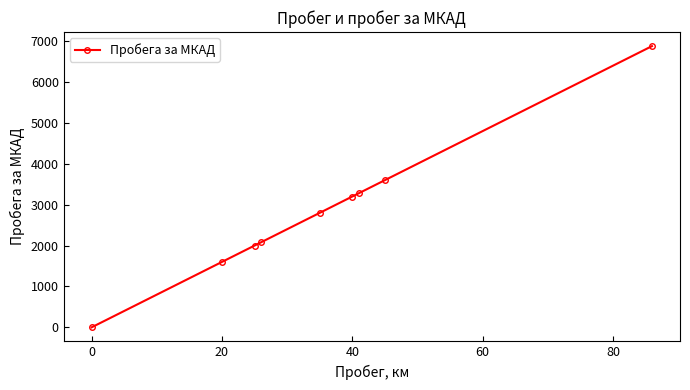

What is the difference between the second highest and minimum values?

3600